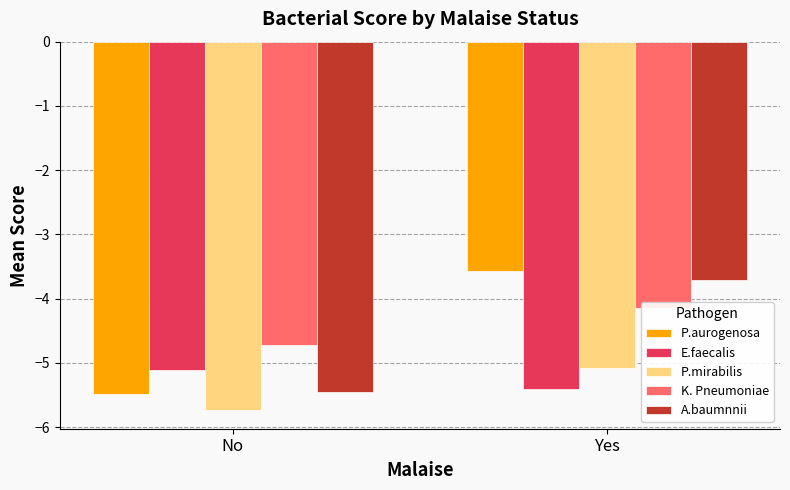

At which category is the sum across all series the highest?

Yes